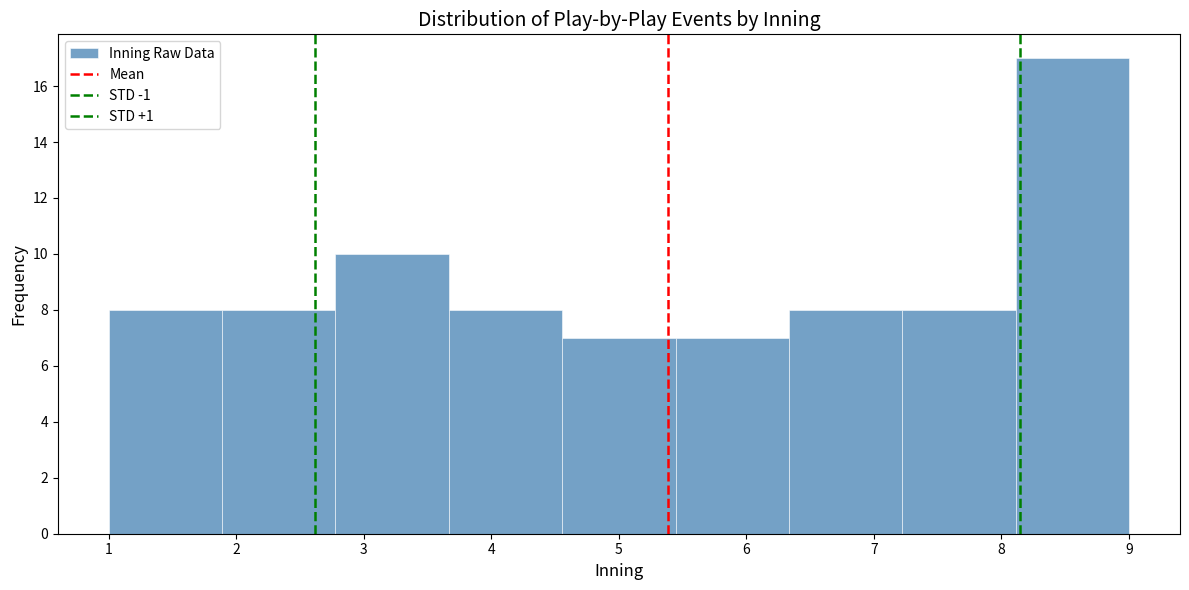

Reading left to right, list every bar in this chart as the range it spans on the x-axis followed by its height. Neither the bar edges nor the heights are printed on the chart, so give them approximately, as read against the axes.

1.0 to 1.9: 8
1.9 to 2.8: 8
2.8 to 3.7: 10
3.7 to 4.6: 8
4.6 to 5.4: 7
5.4 to 6.3: 7
6.3 to 7.2: 8
7.2 to 8.1: 8
8.1 to 9.0: 17